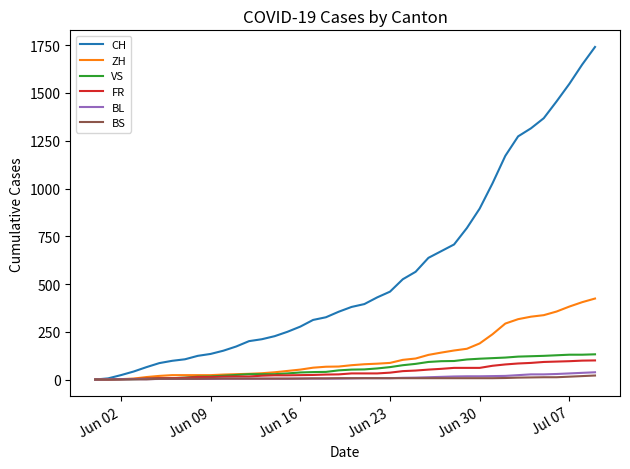

What is the greatest value displayed?

1741